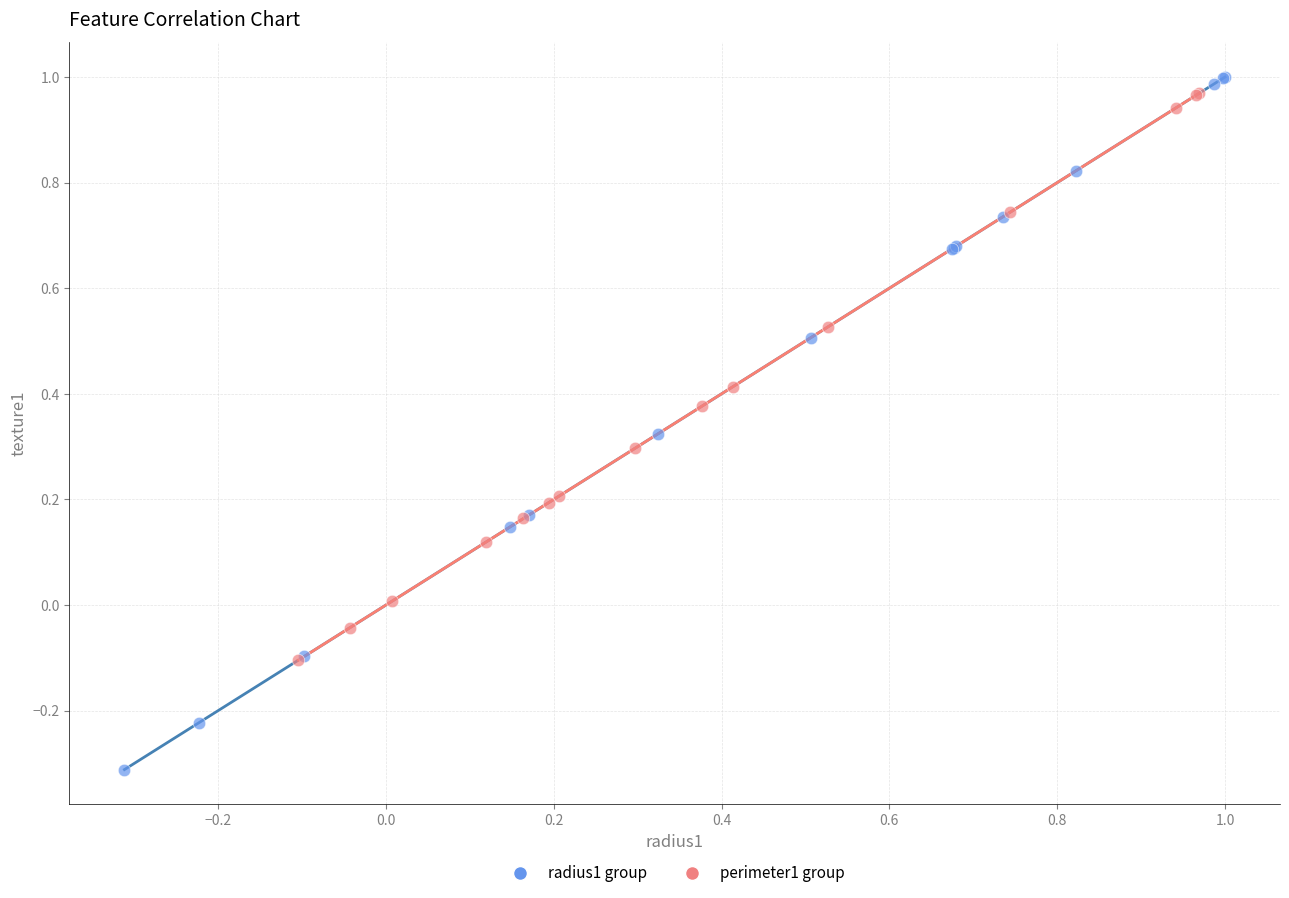

Which series has the largest Y range (max minus min)?

radius1 group